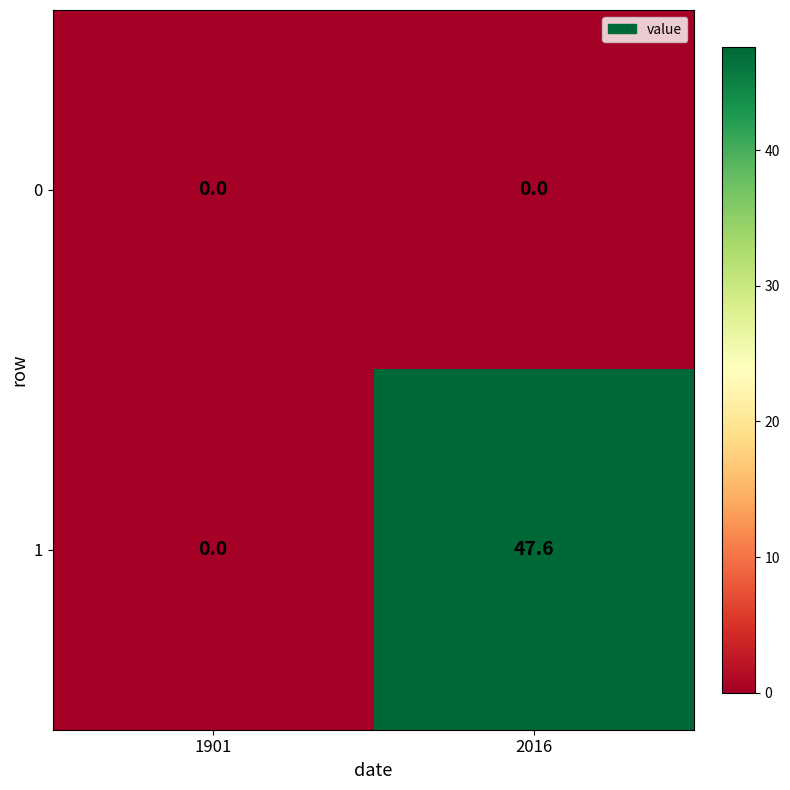

List the series in order of their peak value, lowest first.

0, 1